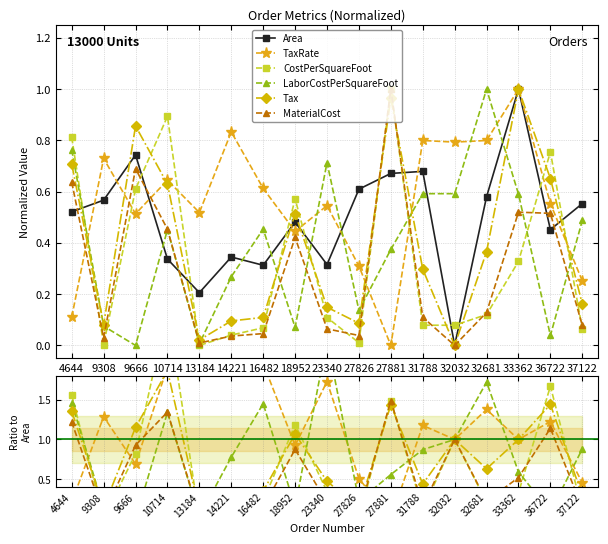

Which category has the lowest value in the LaborCostPerSquareFoot series?

9666